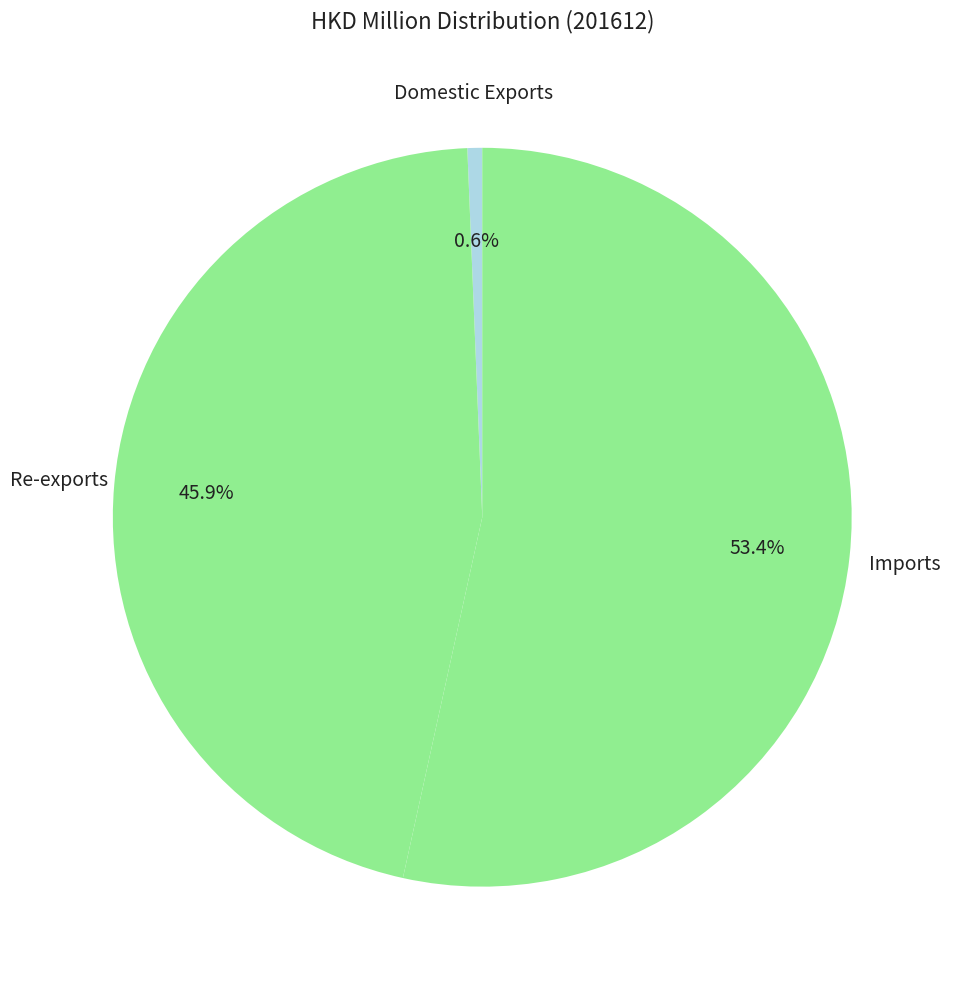

What is the largest slice in the pie chart?

Imports